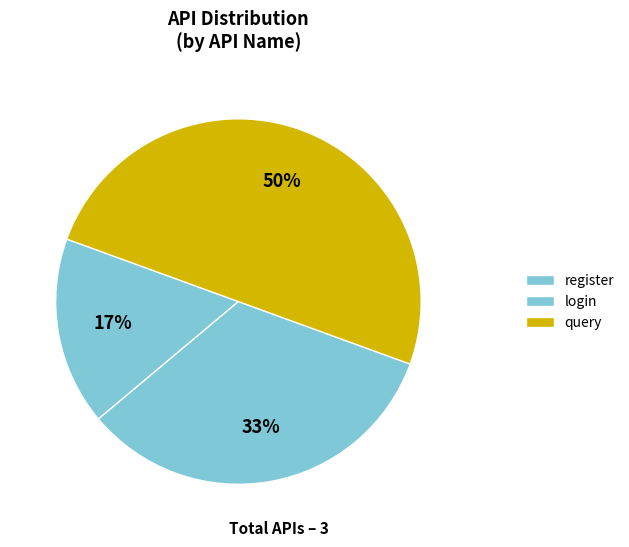

How many segments does this pie chart have?

3